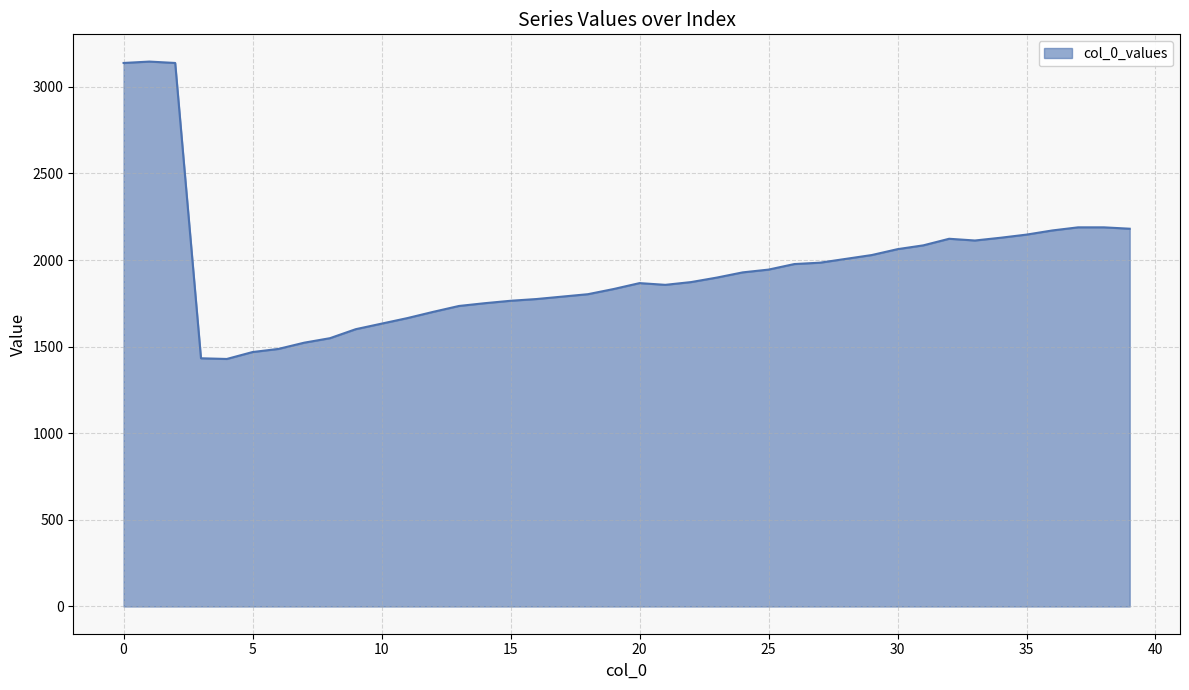

What is the smallest value displayed?

1429